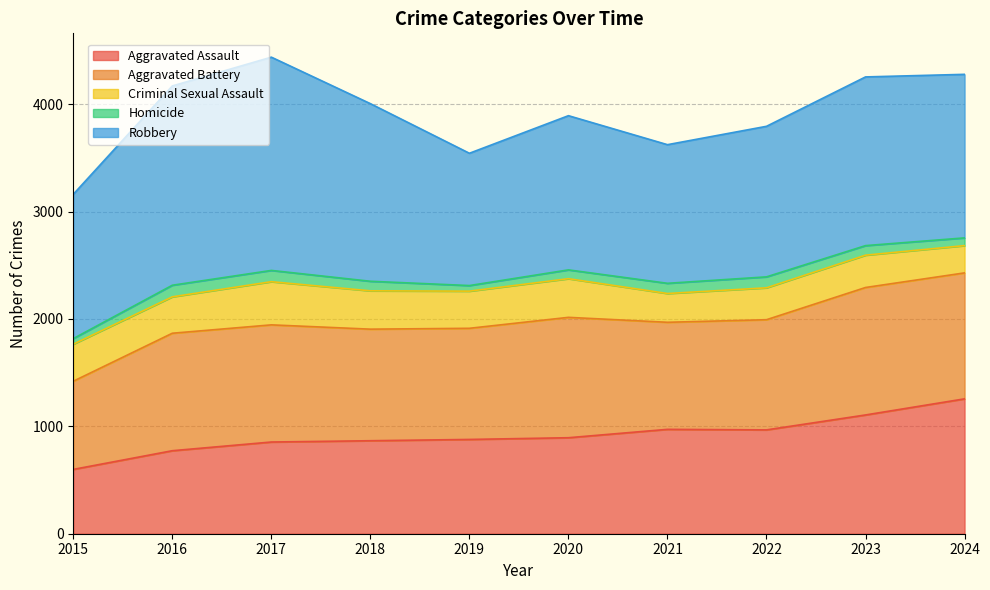

What is the spread (max minus min) of values at 2024?

1451